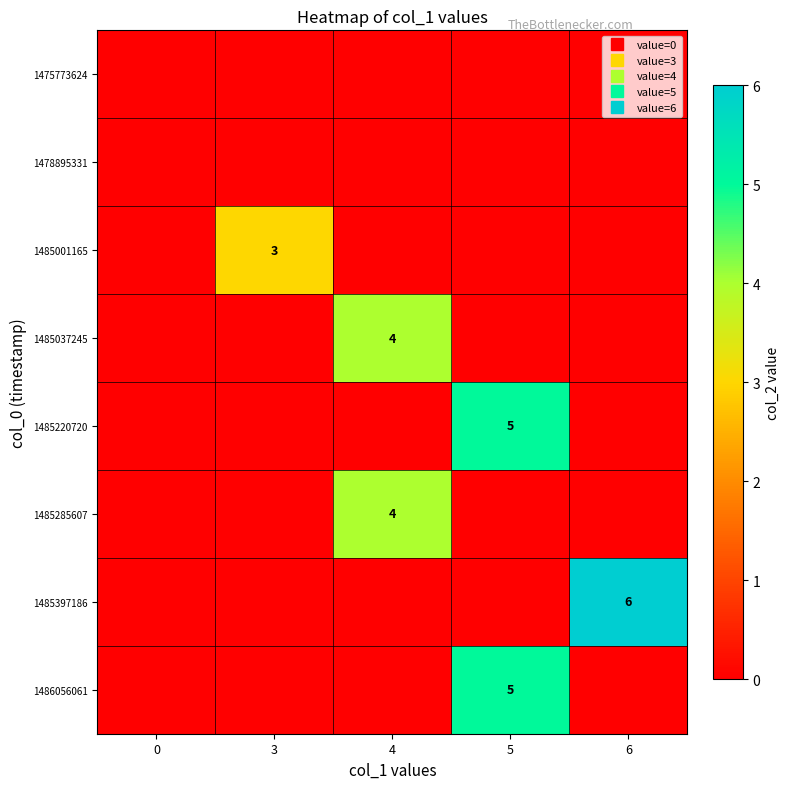

List the labels in order of 1486056061 value, smallest first.

0, 3, 4, 6, 5